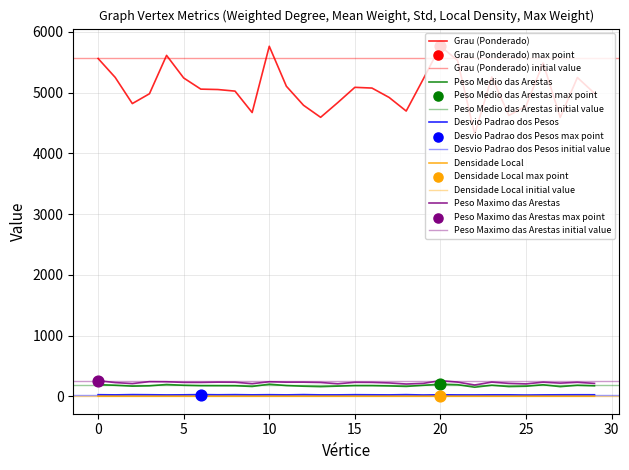

What is the total value across all series at 26?

5932.4